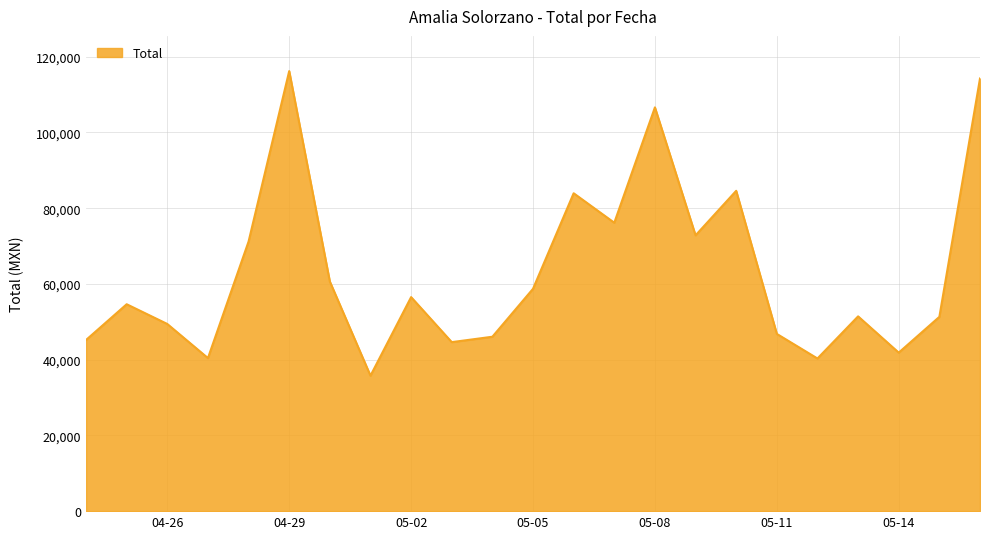

What is the difference between the maximum and minimum values?

80425.2